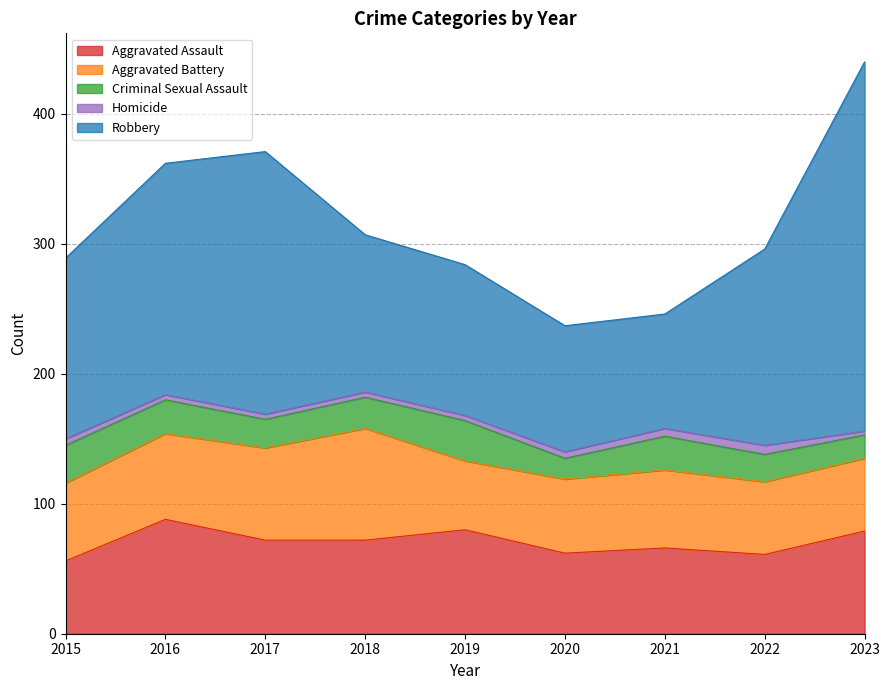

Where is the first local minimum for Robbery?

2021